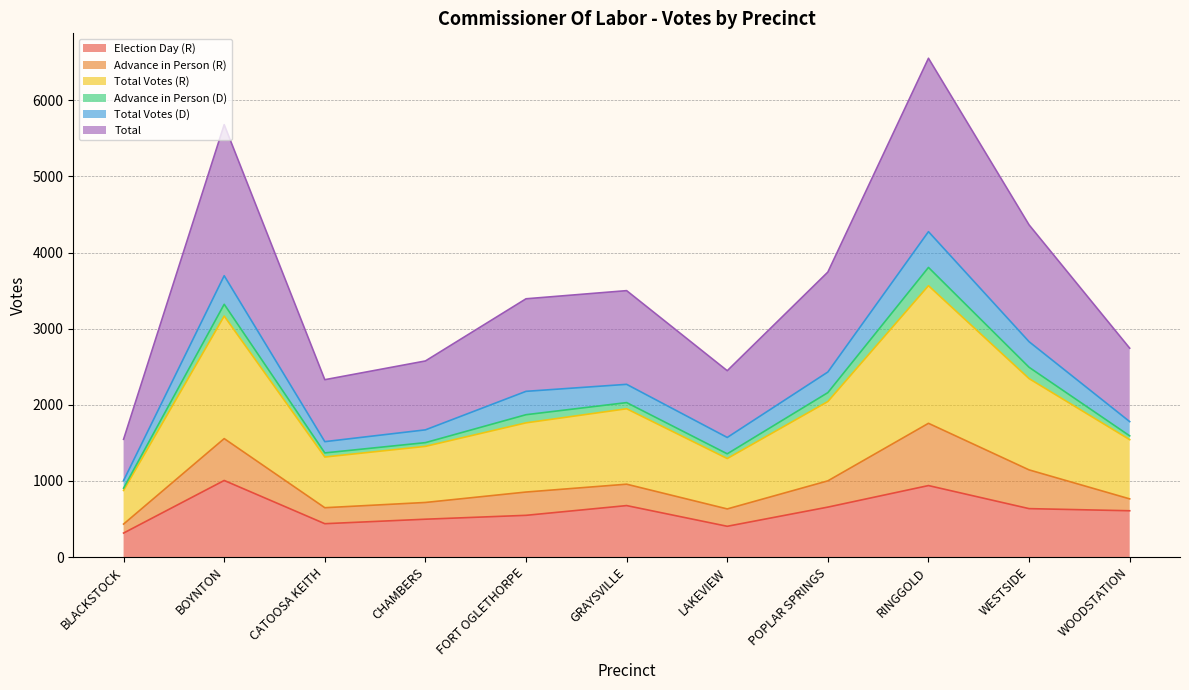

At which label does Total Votes (R) reach its minimum?

BLACKSTOCK